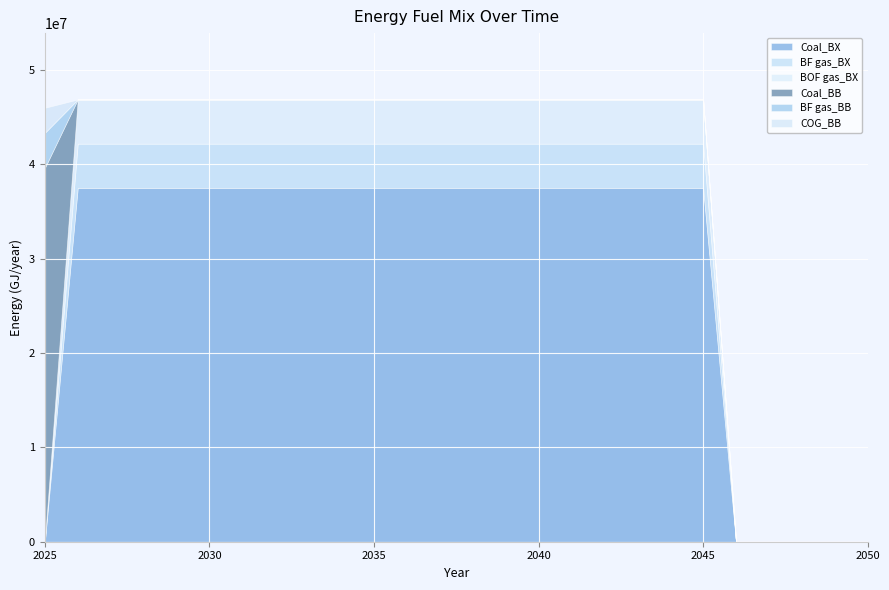

True or false: Coal_BX has a value of 37502464.3 at 2041.

True